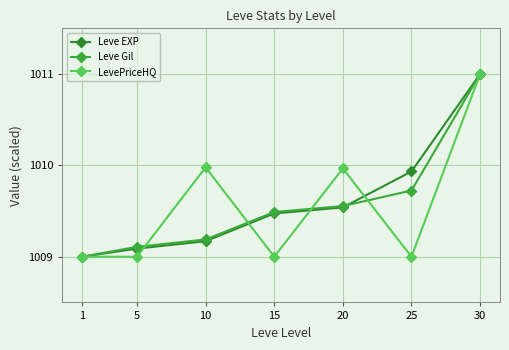

The Leve Gil series shows 1009.5 at 15. True or false?

True